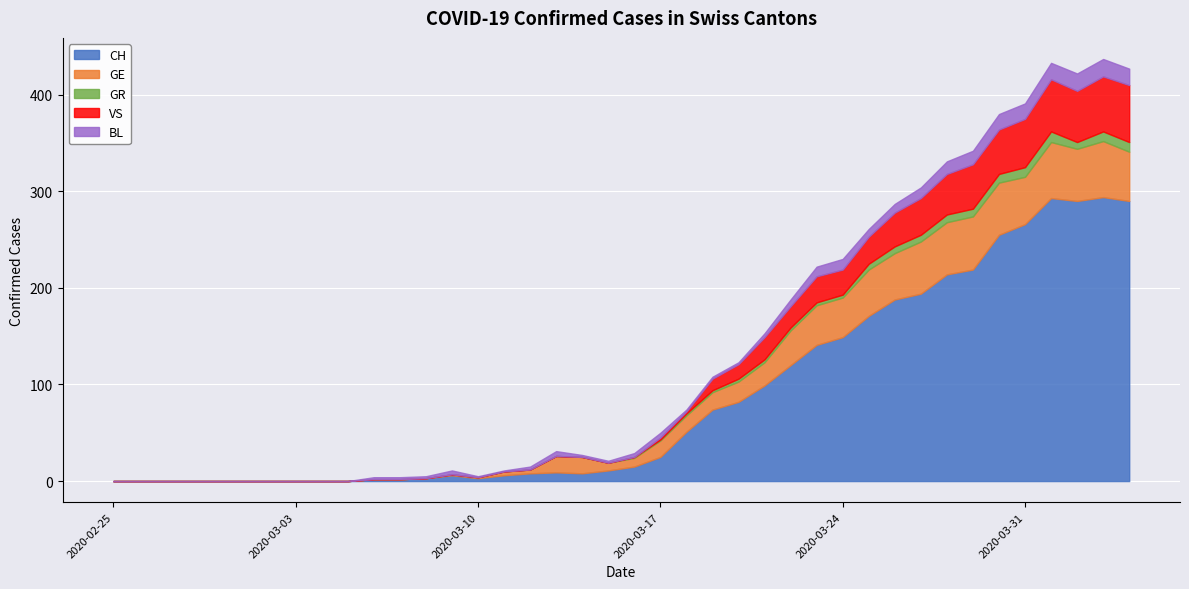

Rank the categories by BL value from lowest to highest.

2020-02-25, 2020-02-26, 2020-02-27, 2020-02-28, 2020-02-29, 2020-03-01, 2020-03-02, 2020-03-03, 2020-03-04, 2020-03-05, 2020-03-10, 2020-03-11, 2020-03-06, 2020-03-07, 2020-03-08, 2020-03-14, 2020-03-15, 2020-03-18, 2020-03-19, 2020-03-20, 2020-03-12, 2020-03-09, 2020-03-16, 2020-03-21, 2020-03-13, 2020-03-17, 2020-03-22, 2020-03-25, 2020-03-26, 2020-03-23, 2020-03-24, 2020-03-27, 2020-03-28, 2020-03-29, 2020-03-30, 2020-03-31, 2020-04-01, 2020-04-04, 2020-04-02, 2020-04-03